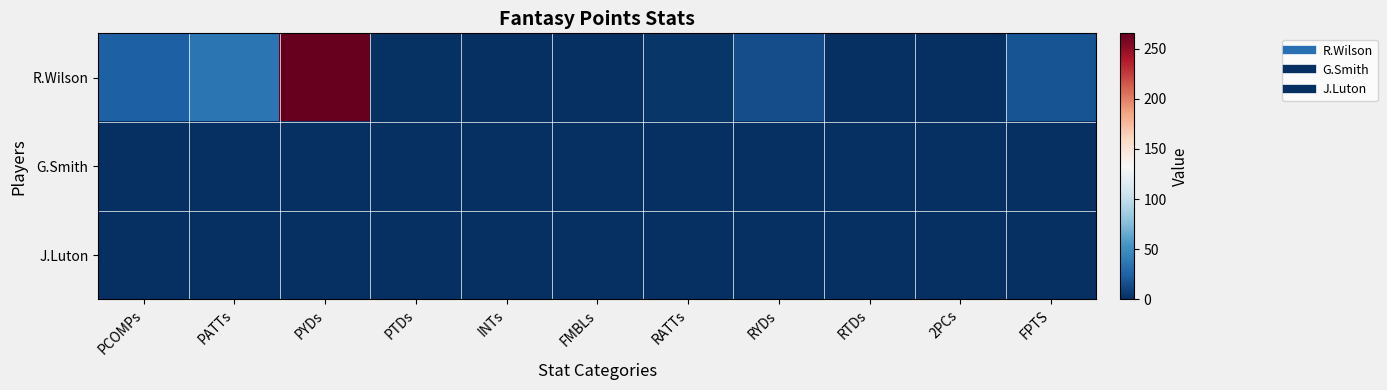

At how many categories does at least one series exceed 14?

5